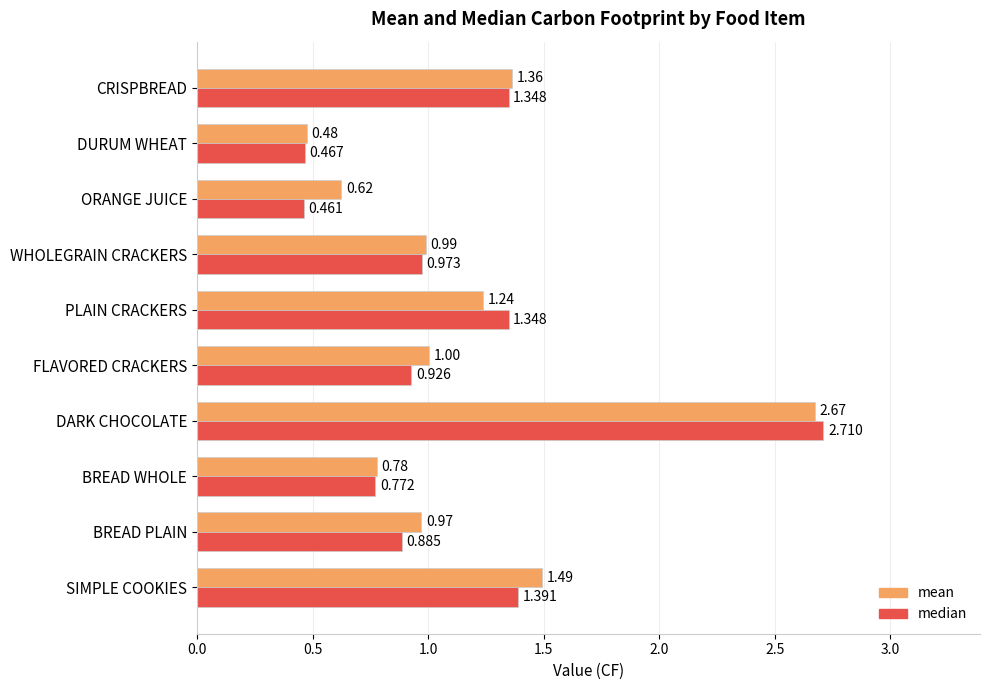

At which category is the sum across all series the highest?

DARK CHOCOLATE